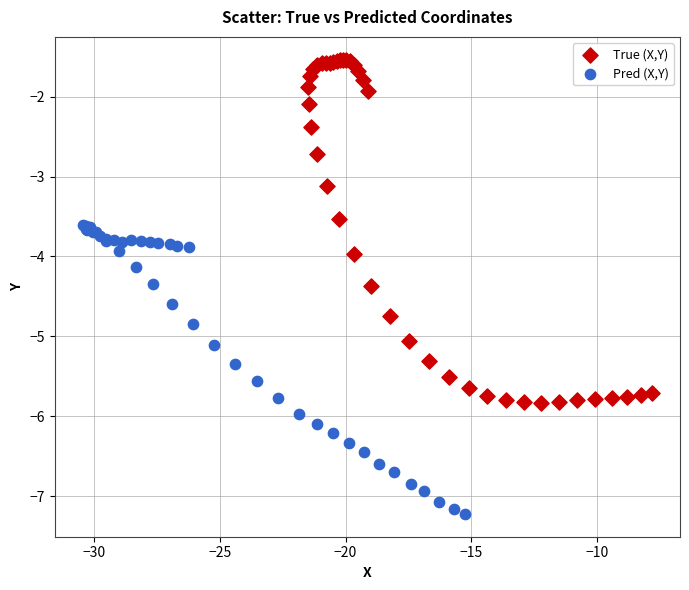

What are all the series names shown in the legend?

True (X,Y), Pred (X,Y)